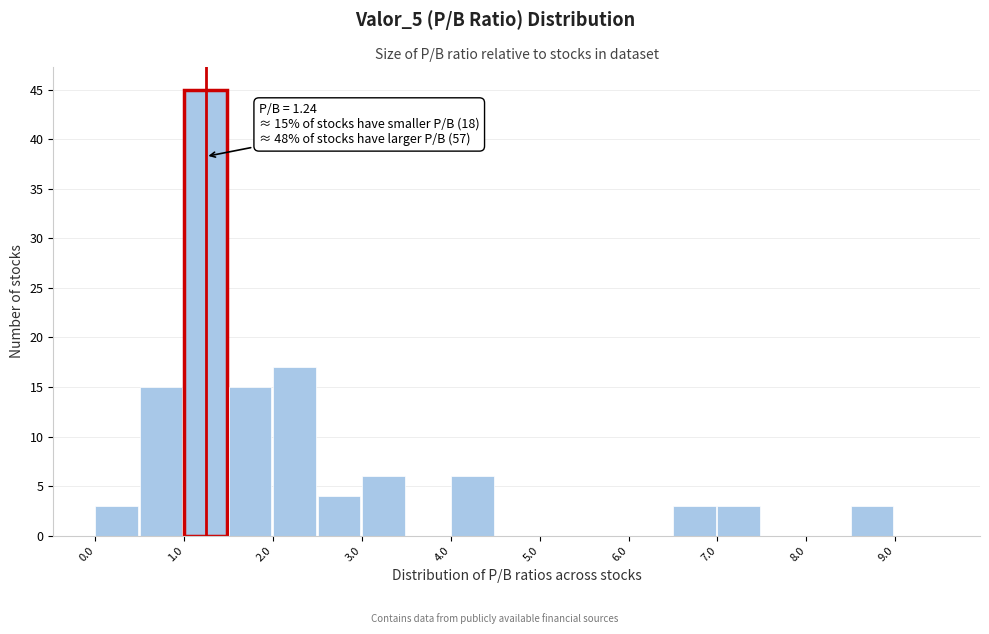

Over which range of the x-axis is the bar tallest?

1.0 to 1.5